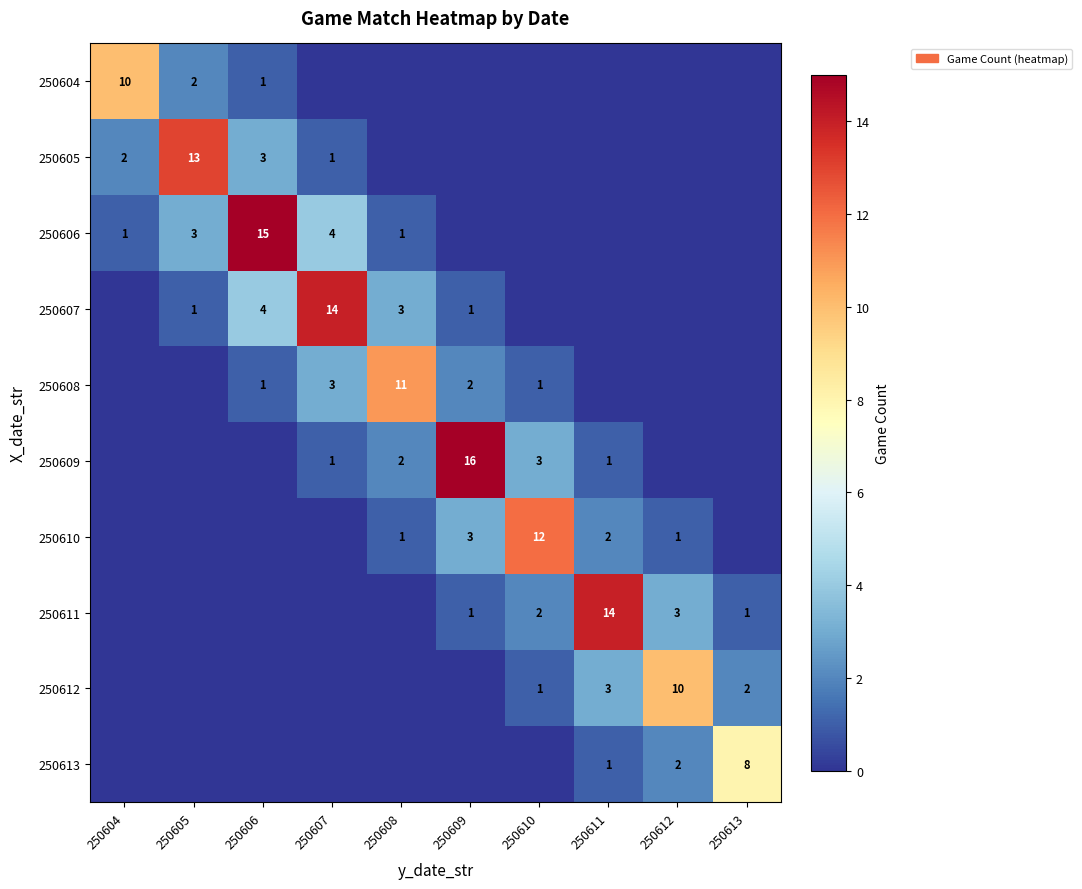

Is it true that 250613 equals 2 at 250612?

True